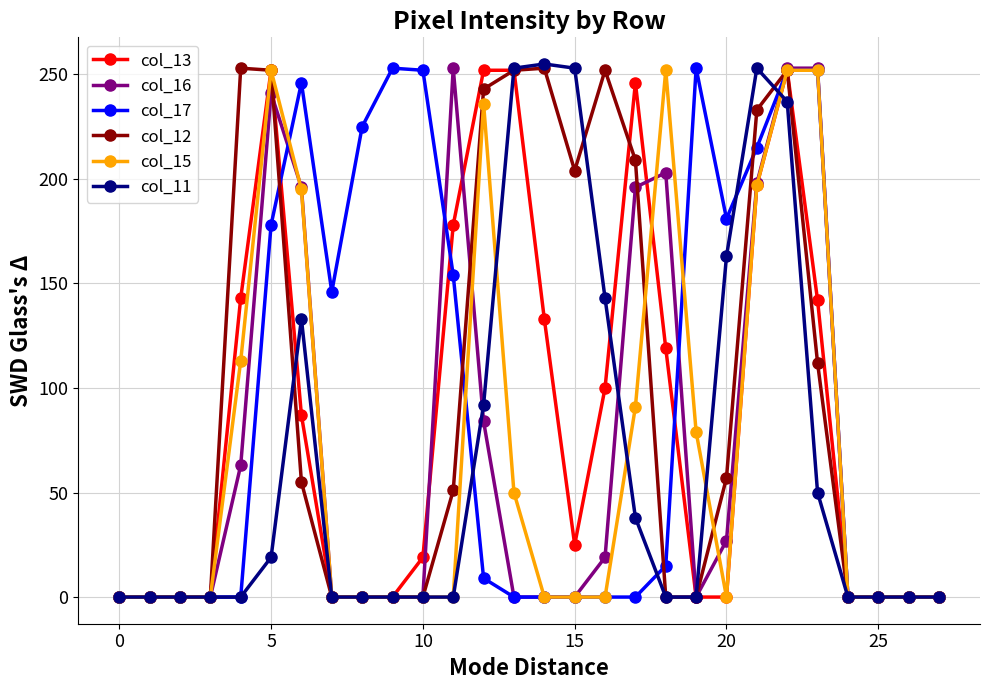

What is the sum of all col_11 values?

1889